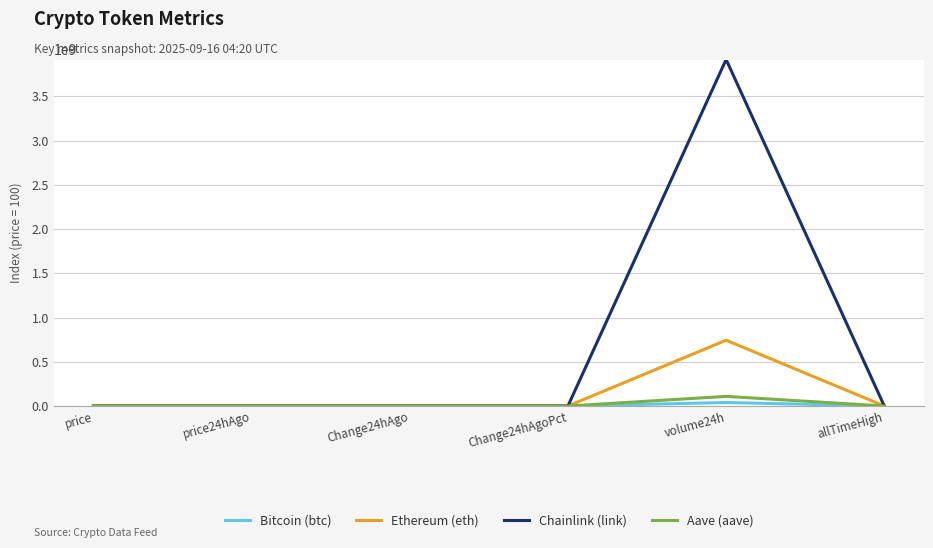

What is the maximum value for Ethereum (eth)?

743221042.7